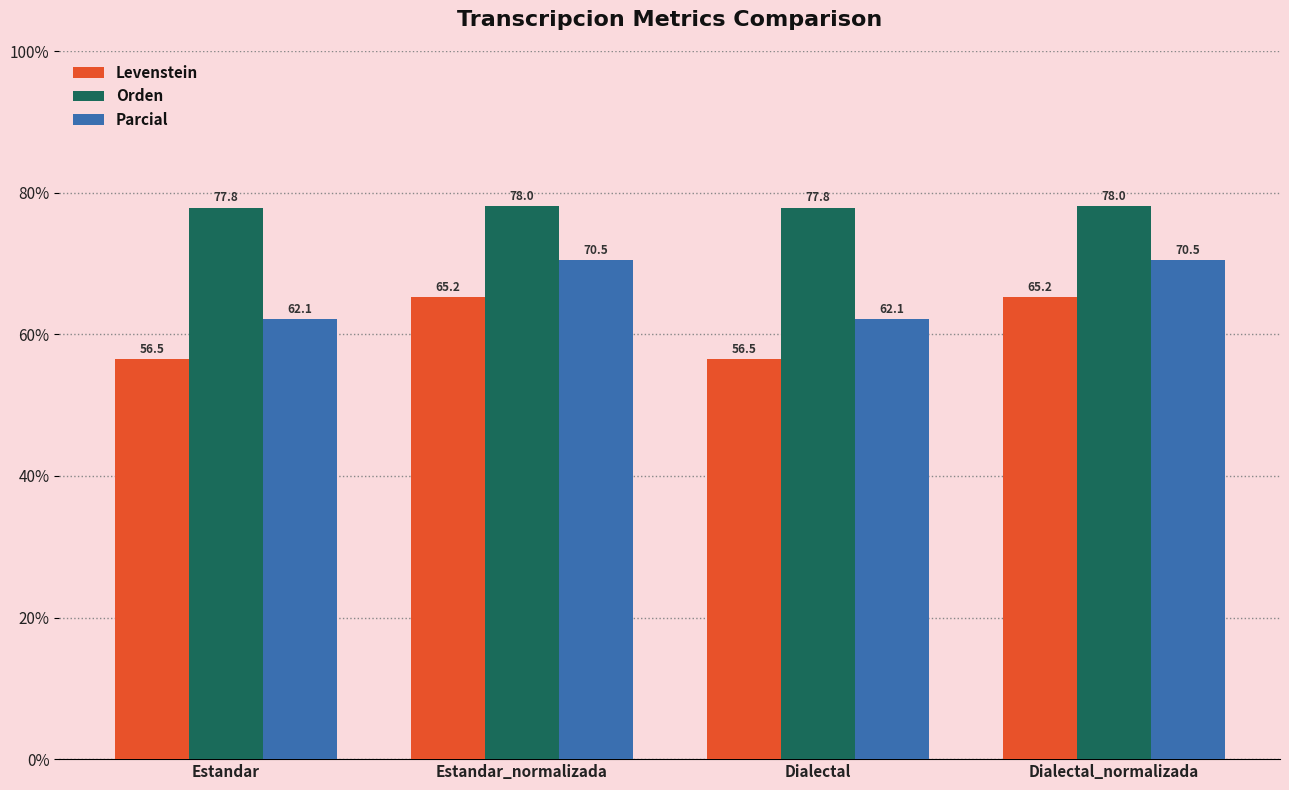

What is the spread (max minus min) of values at Estandar?

21.4